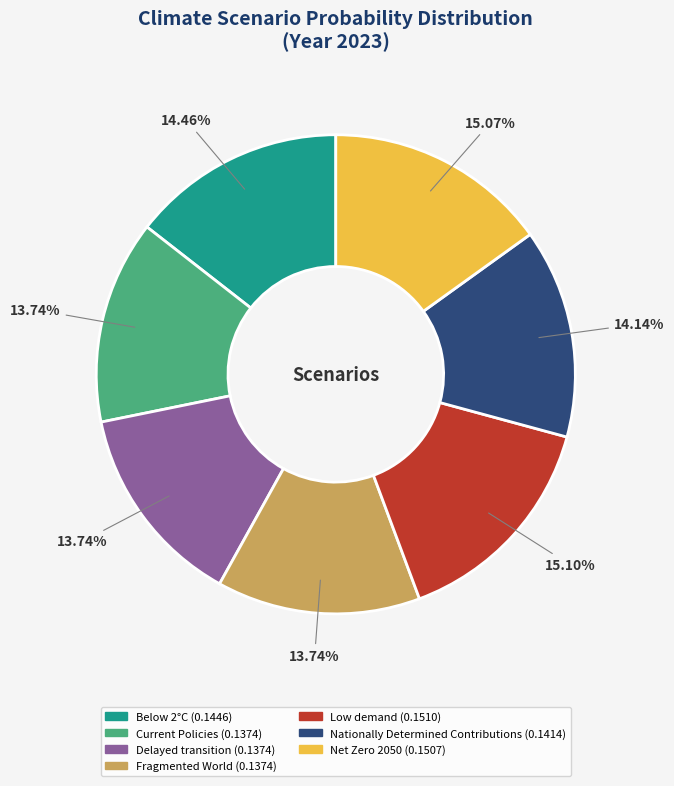

To the nearest percent, what is the difference between the largest and smallest slice percentages?

1%